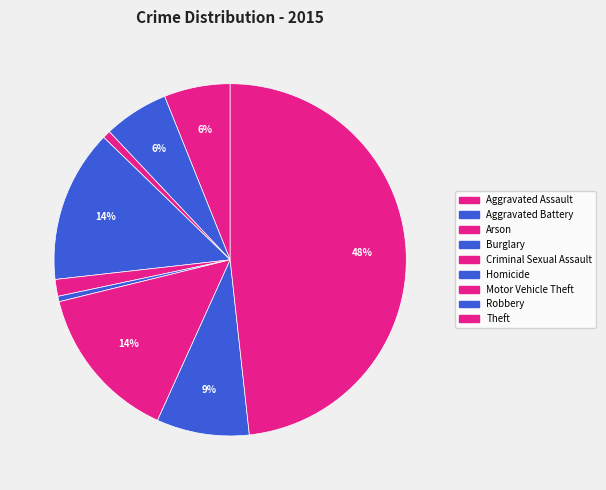

Which slice is the largest?

Theft